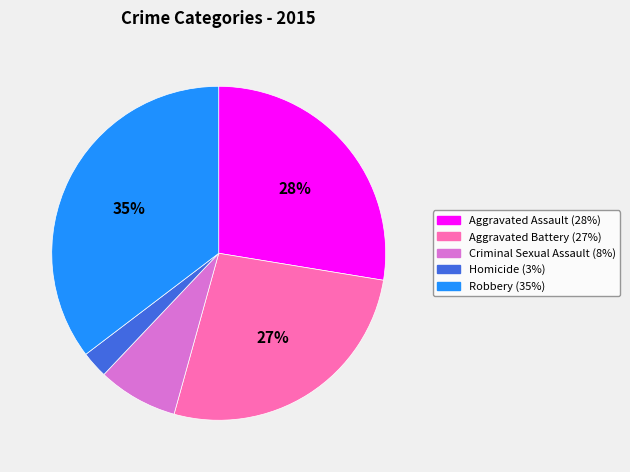

Is there any slice that represents more than half of the pie?

No